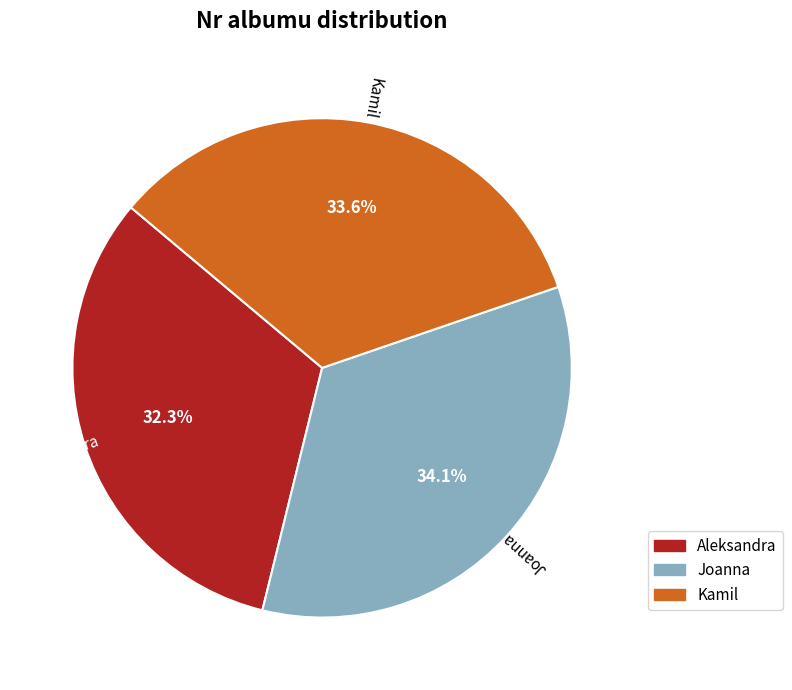

Which category has the smallest portion of the pie?

Aleksandra